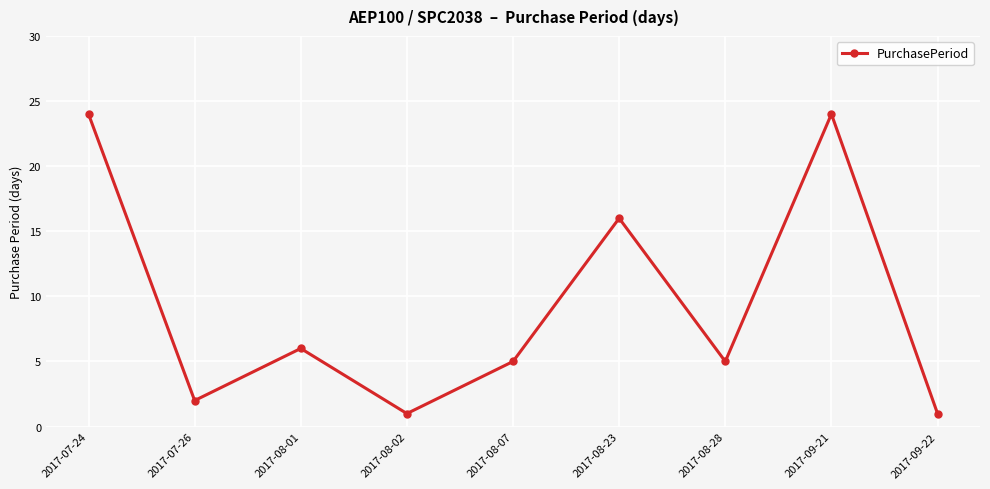

At which label does the data first exceed 5?

2017-07-24